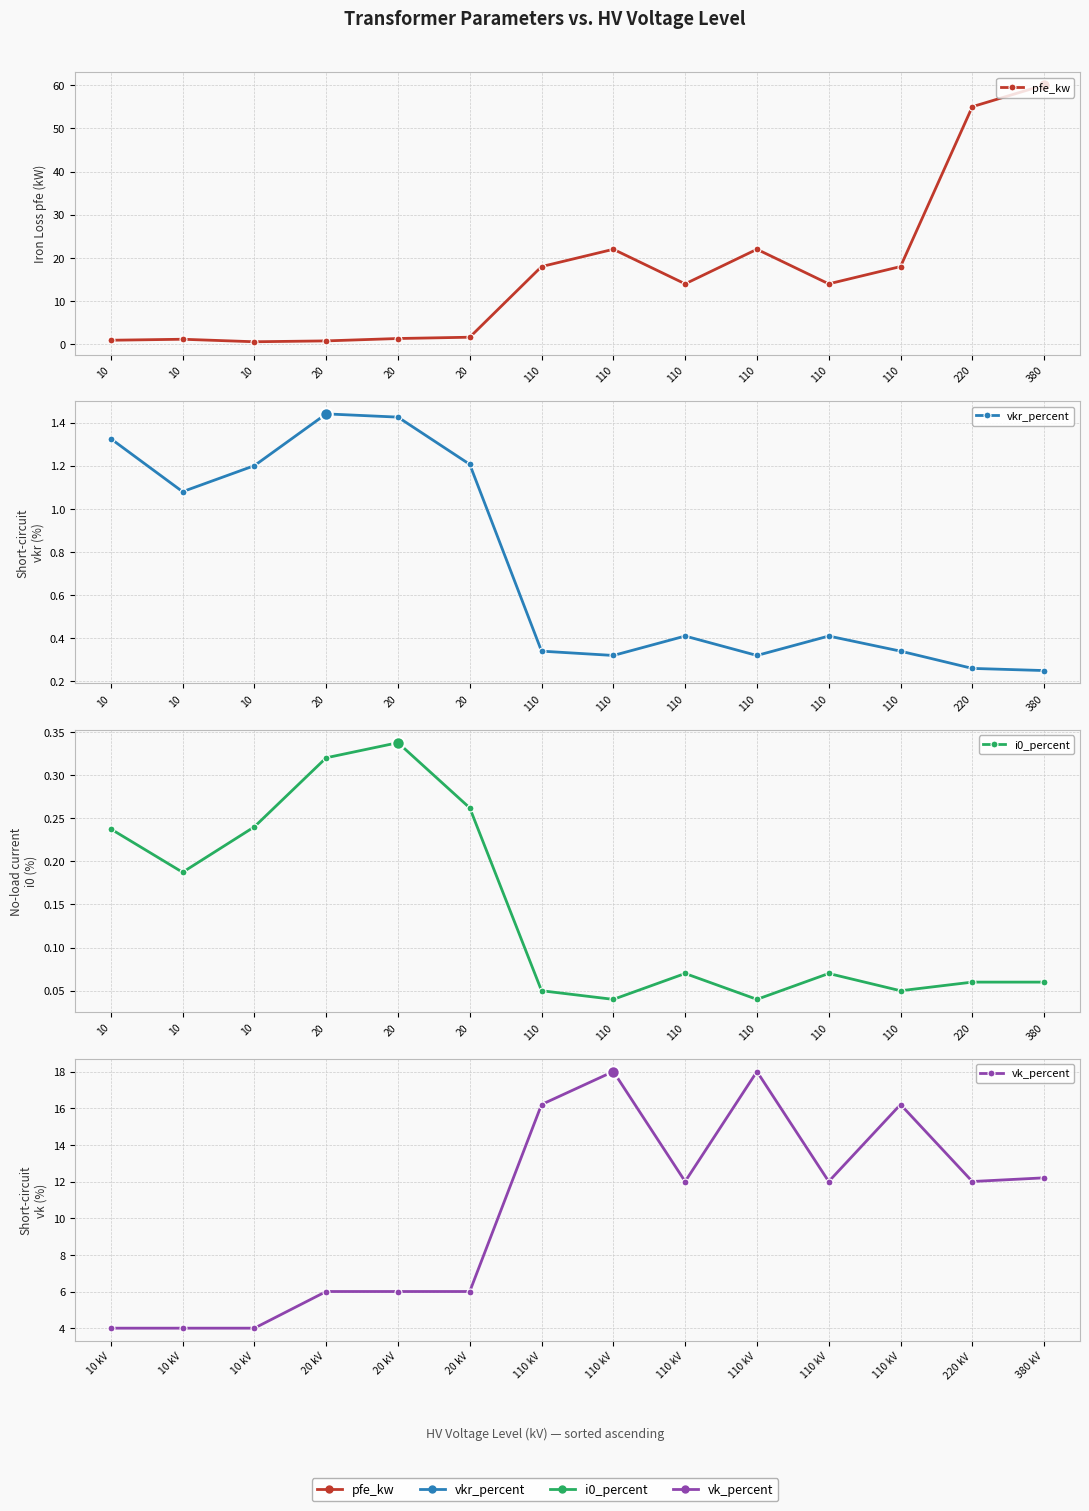

In vkr_percent, how many points are lower than both neighbors (excluding endpoints)?

3